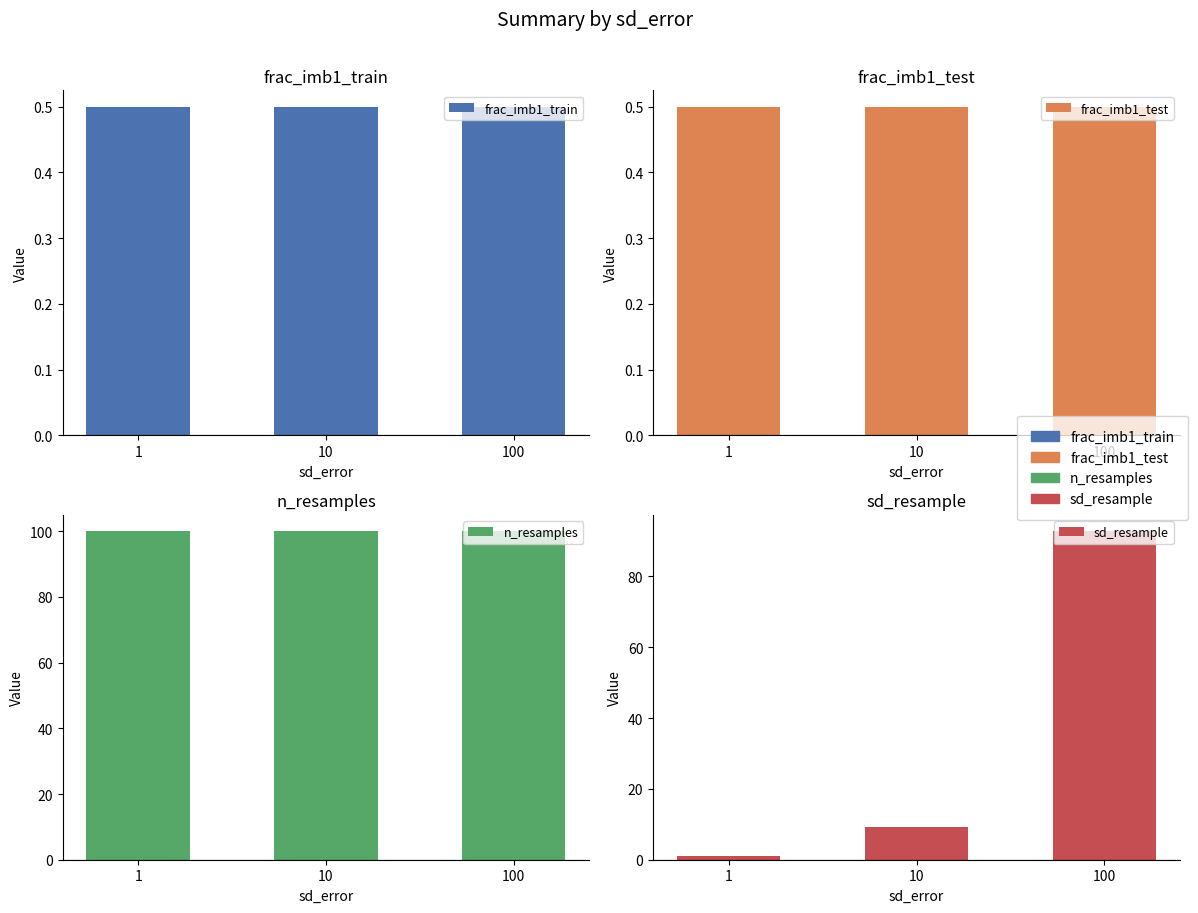

Which category has the highest value across all series?

1